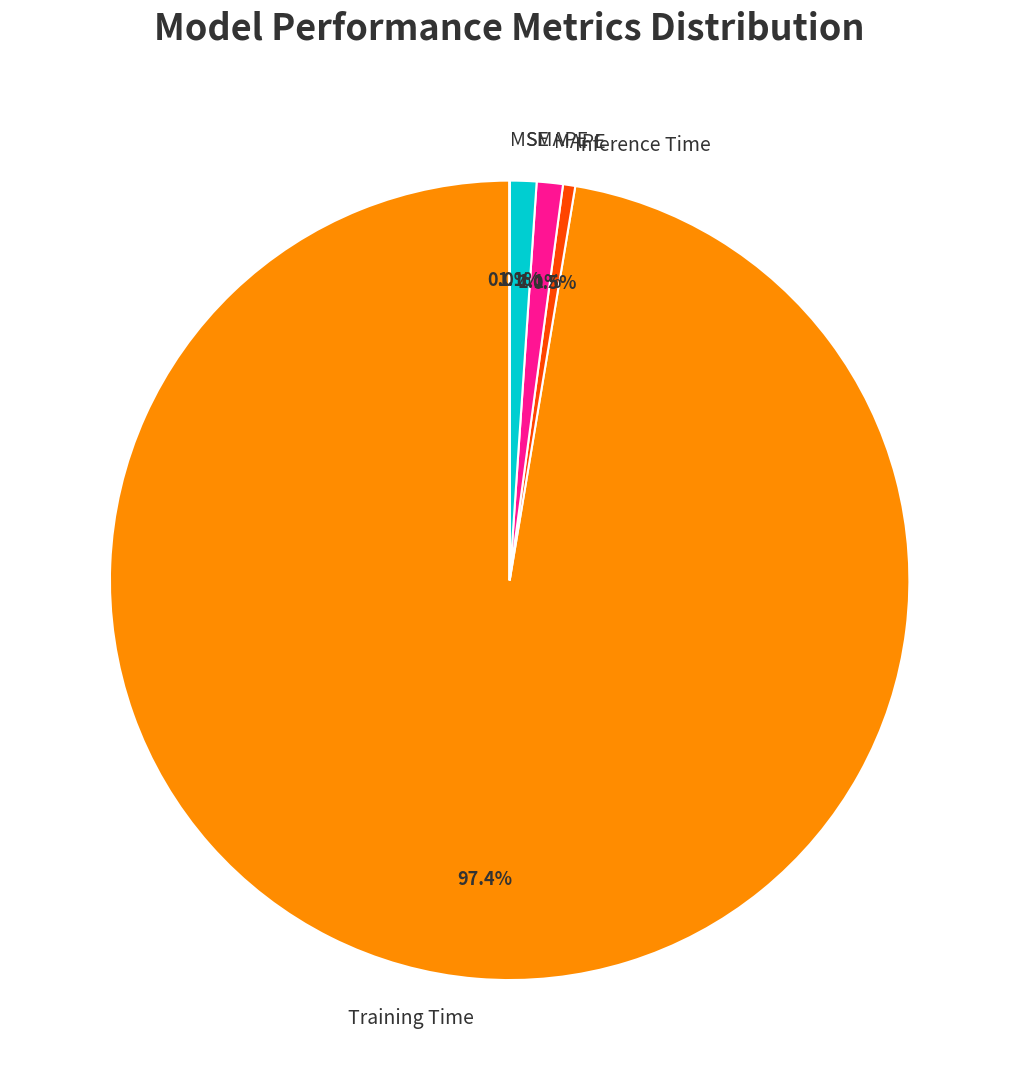

Which category has the biggest portion of the pie?

Training Time